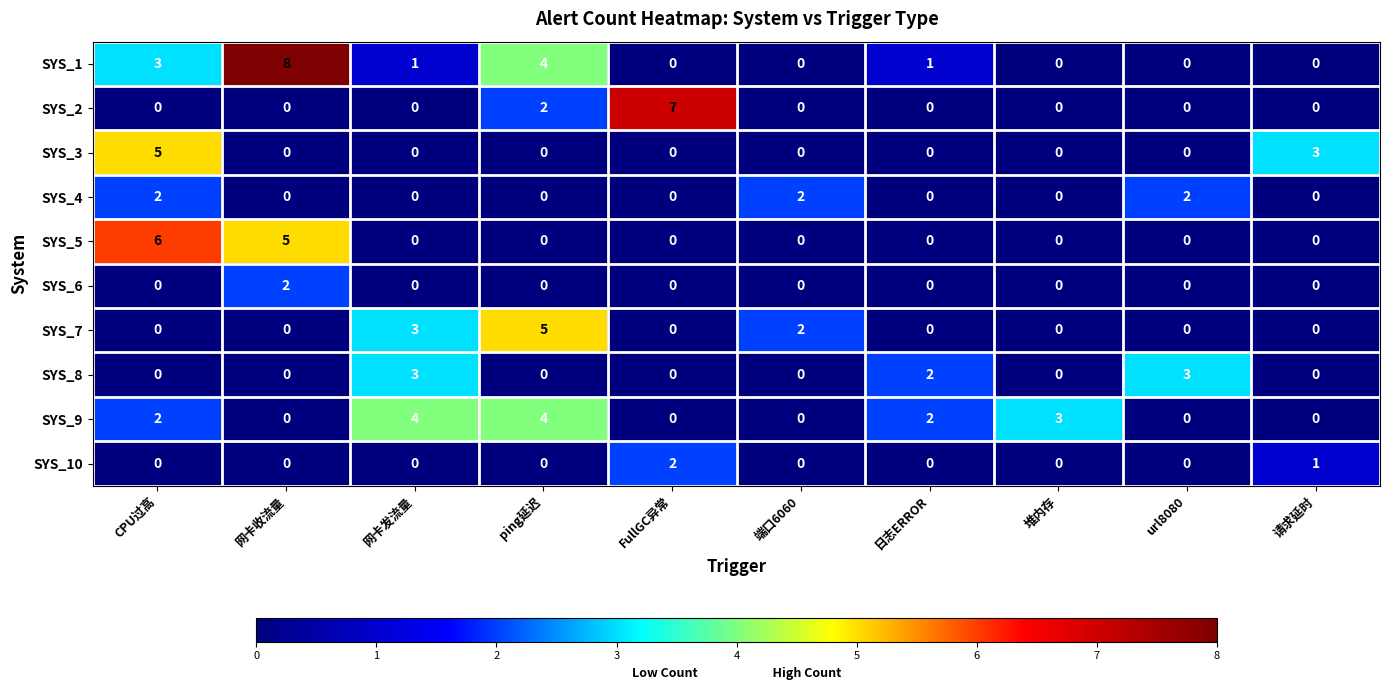

Which series changed the most between ping延迟 and 日志ERROR?

SYS_7